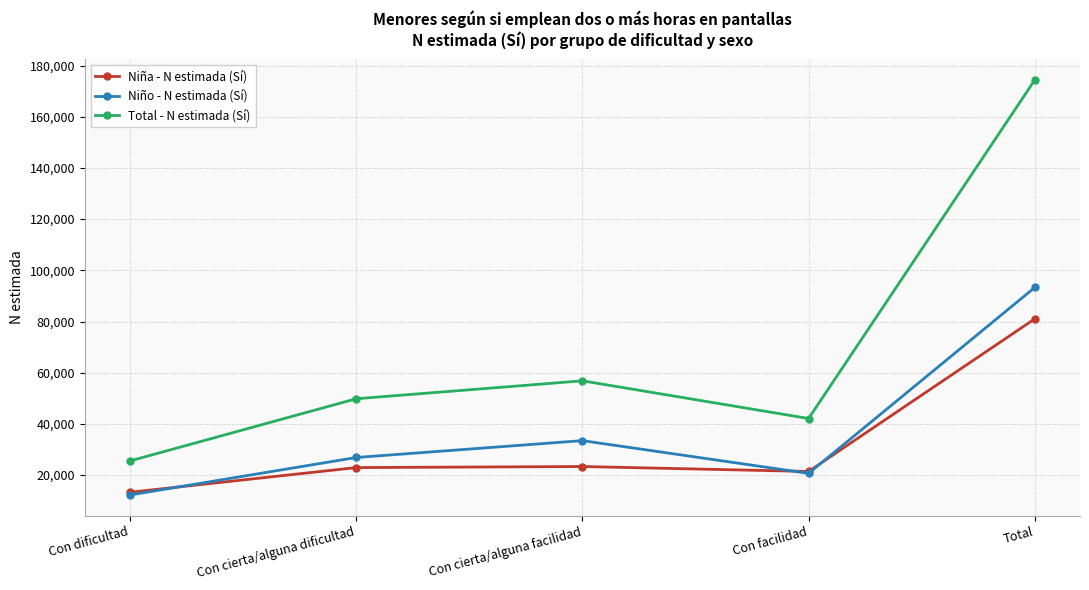

True or false: Total - N estimada (Sí) has more than 2 points higher than both neighbors.

False